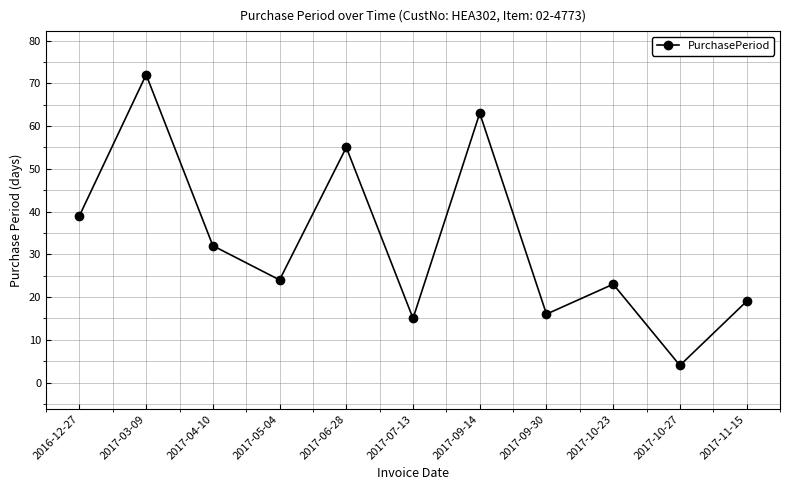

What is the difference between the maximum and minimum values?

68